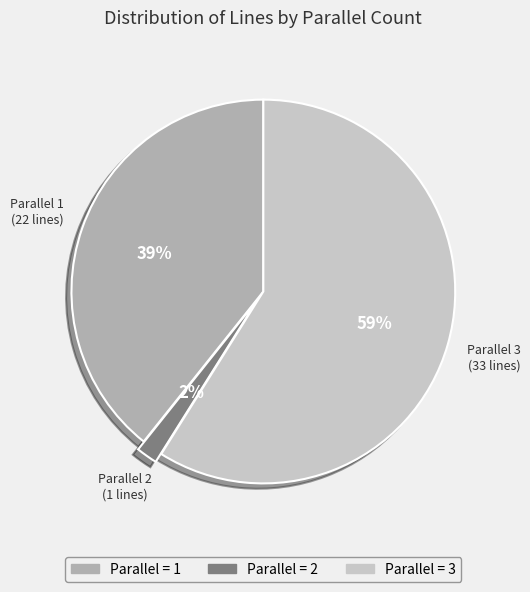

Is there a majority slice in this chart?

Yes